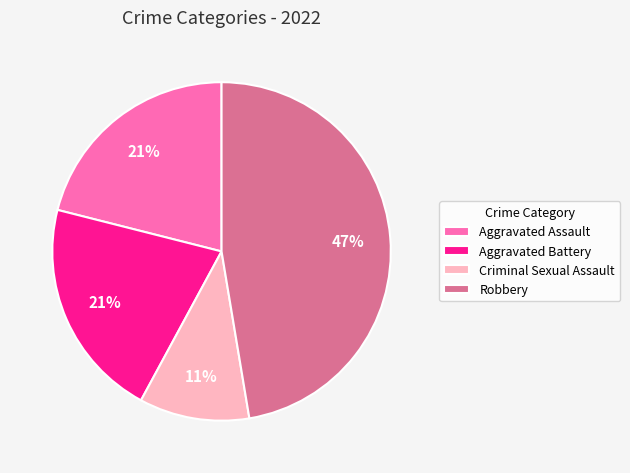

Which slice is the smallest?

Criminal Sexual Assault